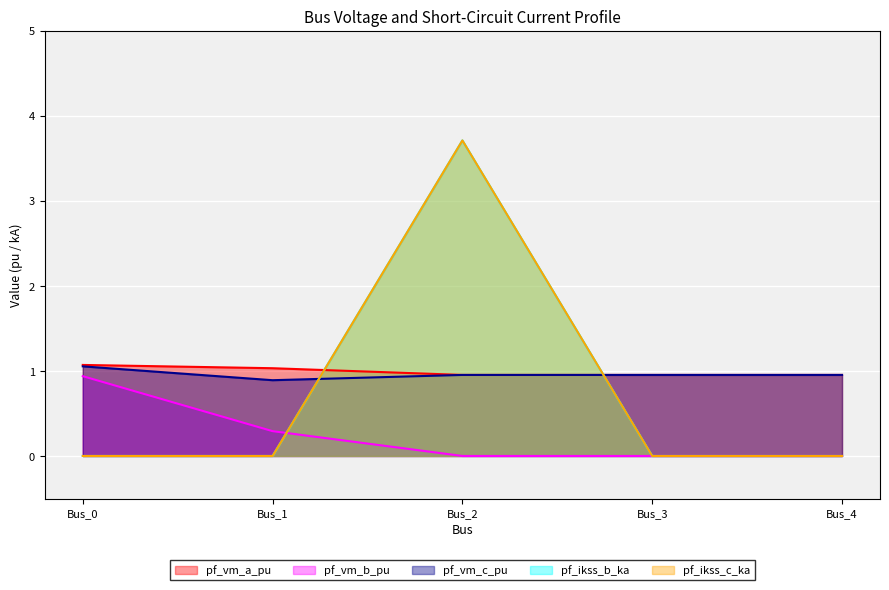

Which has a higher value, Bus_4 or Bus_0?

Bus_0